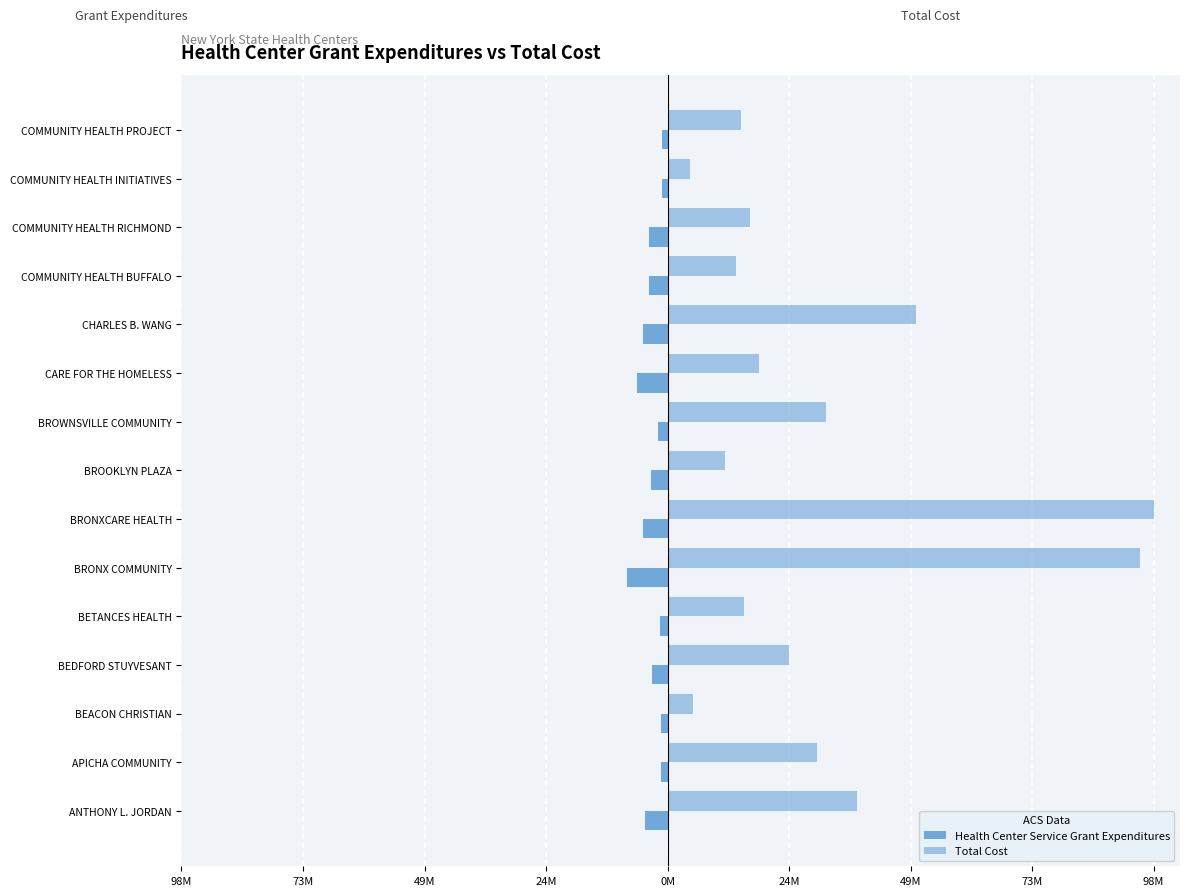

Which series has the largest total across all categories?

Total Cost